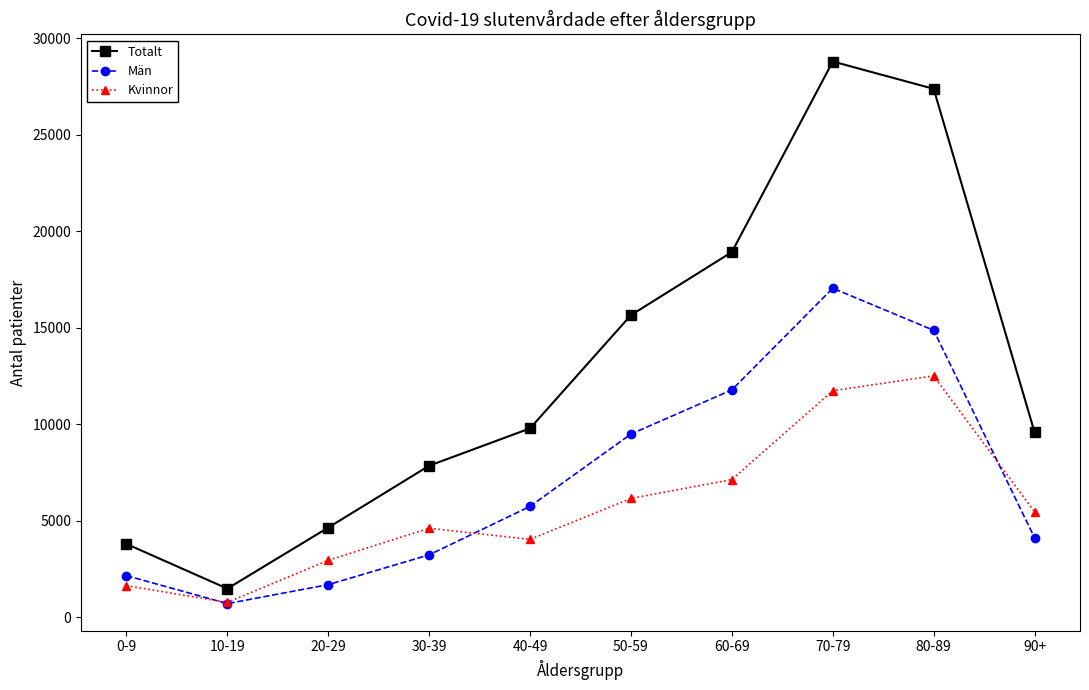

What is the label of the 10th point from the right?

0-9